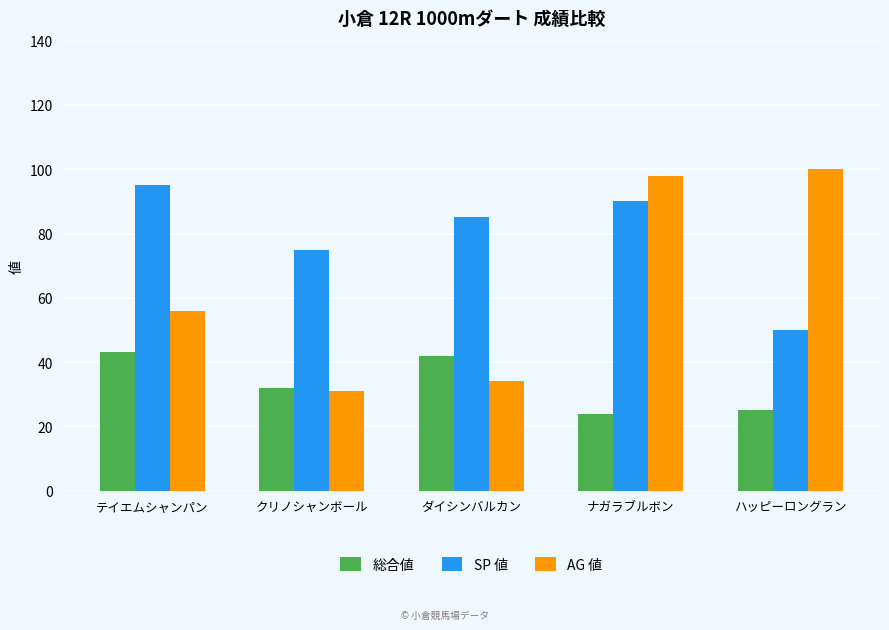

Reading left to right, list all the values displayed in this chart.

総合値: テイエムシャンパン=43	クリノシャンボール=32	ダイシンバルカン=42	ナガラブルボン=24	ハッピーロングラン=25
SP 値: テイエムシャンパン=95	クリノシャンボール=75	ダイシンバルカン=85	ナガラブルボン=90	ハッピーロングラン=50
AG 値: テイエムシャンパン=56	クリノシャンボール=31	ダイシンバルカン=34	ナガラブルボン=98	ハッピーロングラン=100